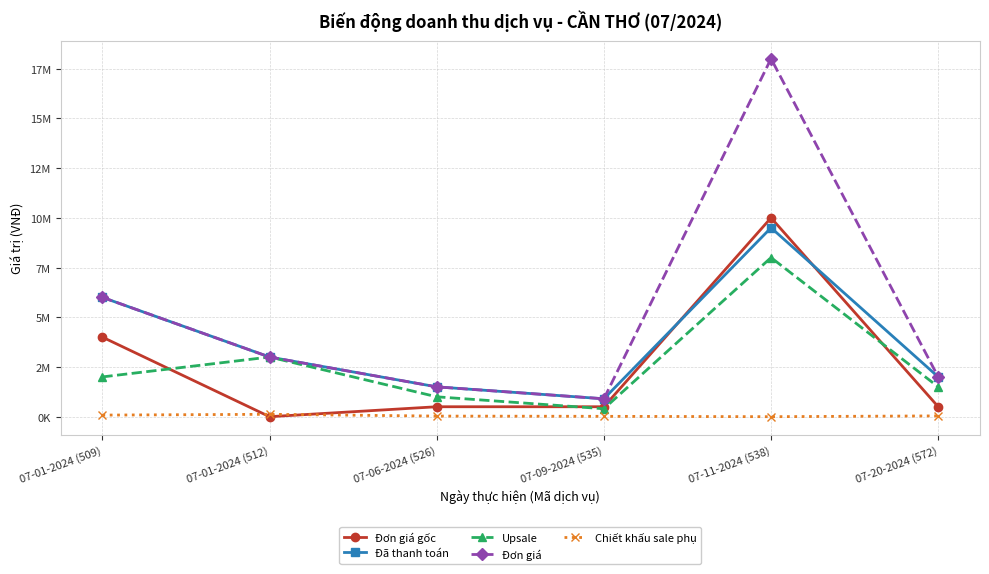

What is the label of the 1st point from the right?

07-20-2024 (572)